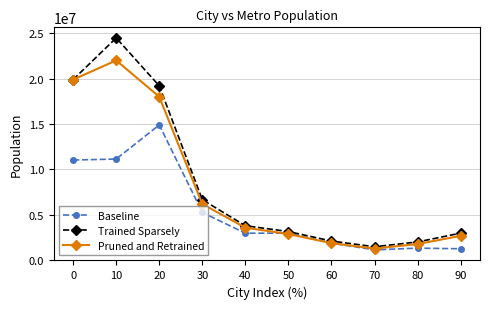

Where is Baseline nearest to the value 8030000?

30